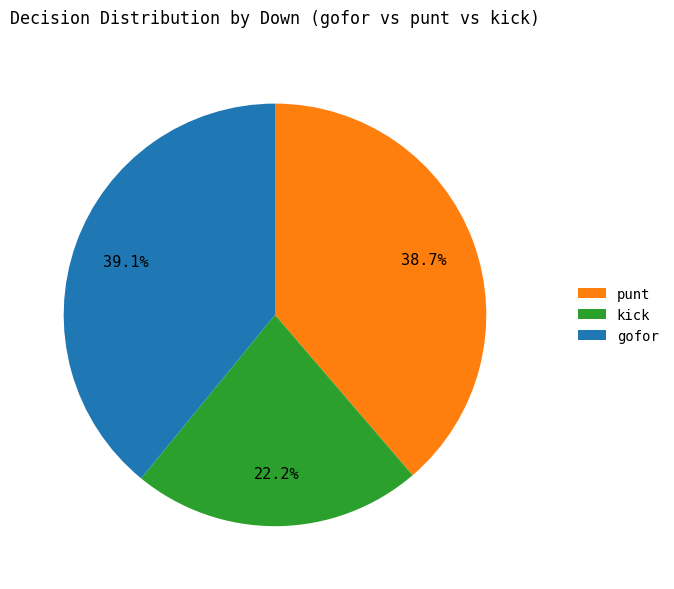

Is kick the majority of the pie?

No